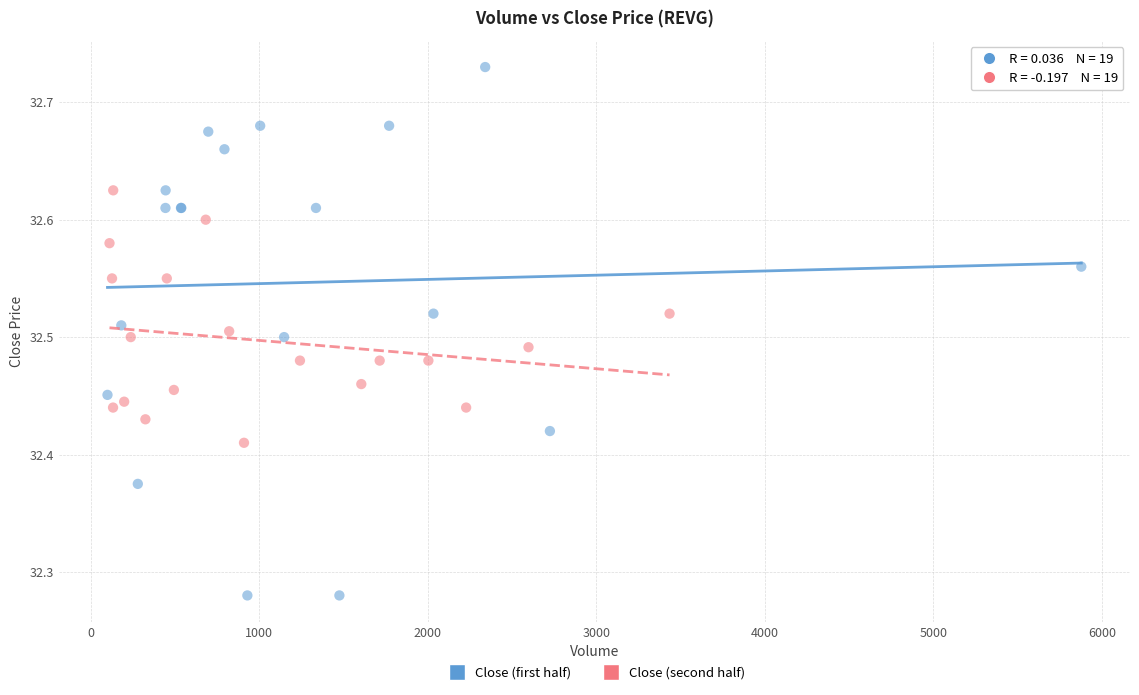

Which series reaches the minimum Y coordinate?

Close (first half)